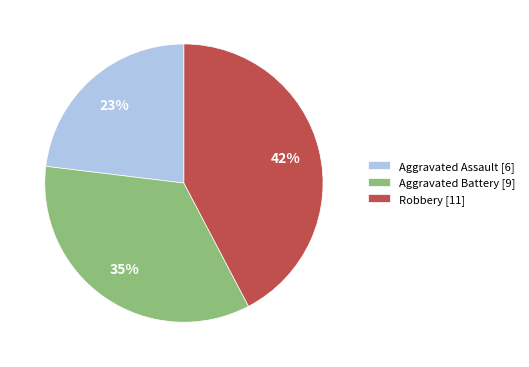

Is there any slice that represents more than half of the pie?

No